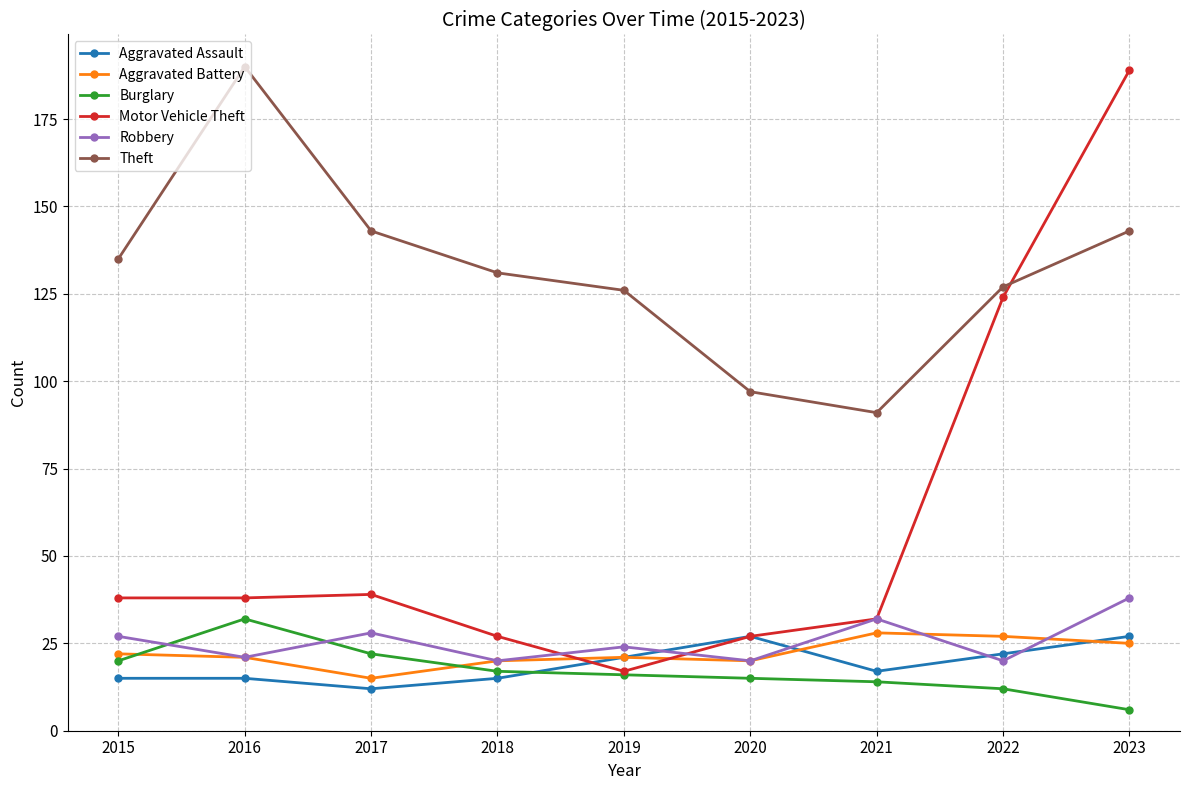

True or false: Aggravated Assault has a value of 15 at 2016.

True